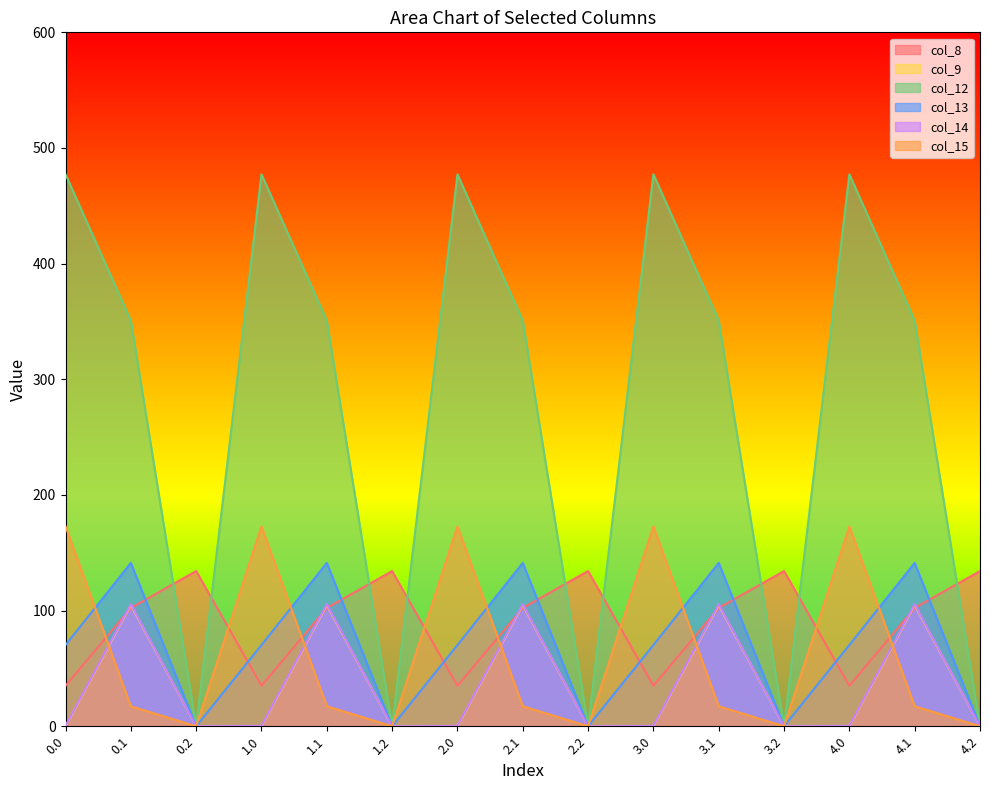

What is the label of the 5th point from the left?

1.1